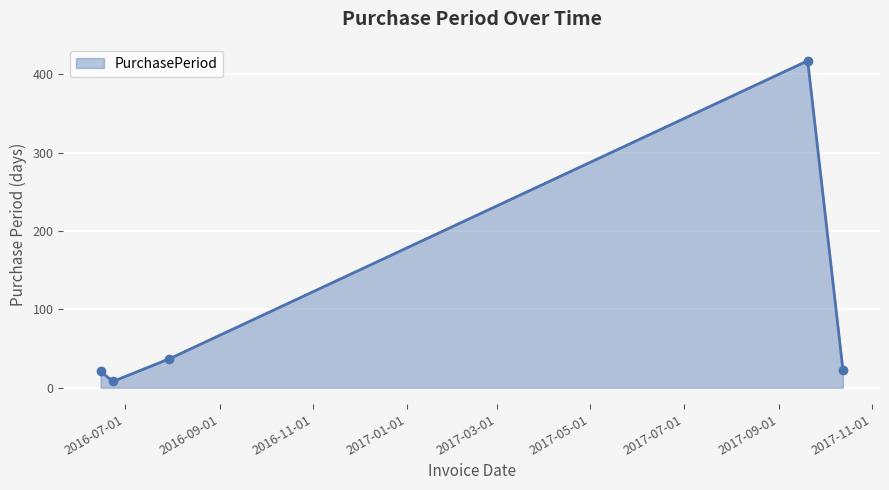

What is the value of the 1st point from the left?

21